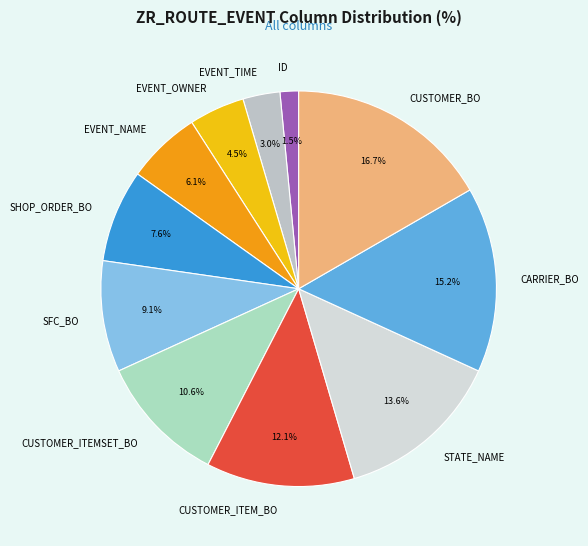

Rank the categories by value from highest to lowest.

CUSTOMER_BO, CARRIER_BO, STATE_NAME, CUSTOMER_ITEM_BO, CUSTOMER_ITEMSET_BO, SFC_BO, SHOP_ORDER_BO, EVENT_NAME, EVENT_OWNER, EVENT_TIME, ID